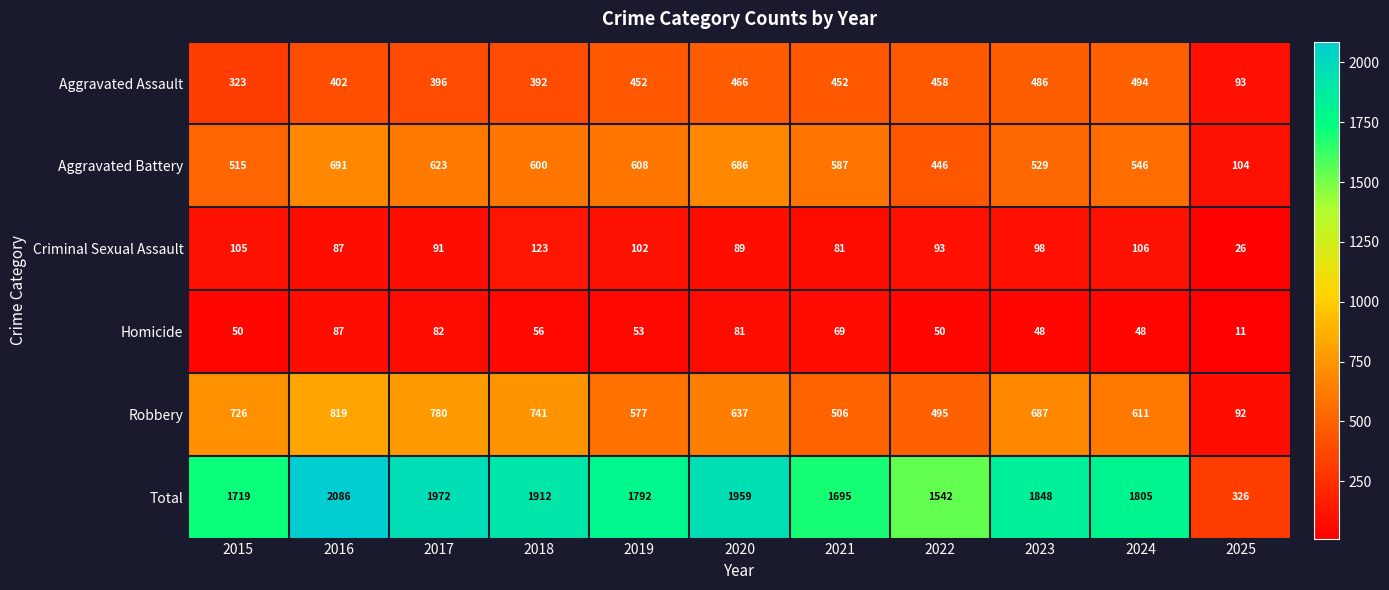

True or false: Total has a value of 2871 at 2020.

False